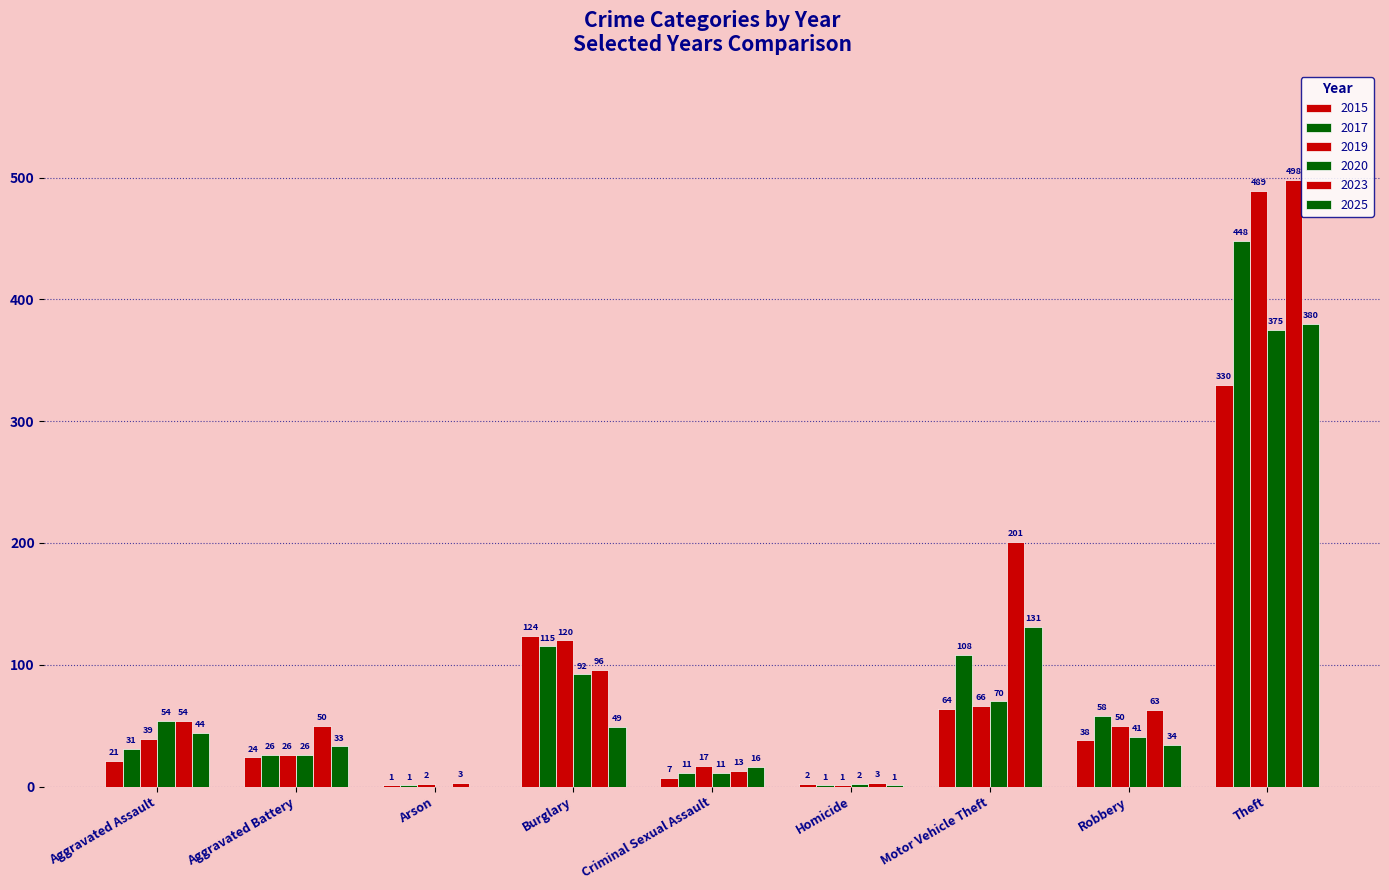

Which has a higher value, Robbery or Burglary?

Burglary